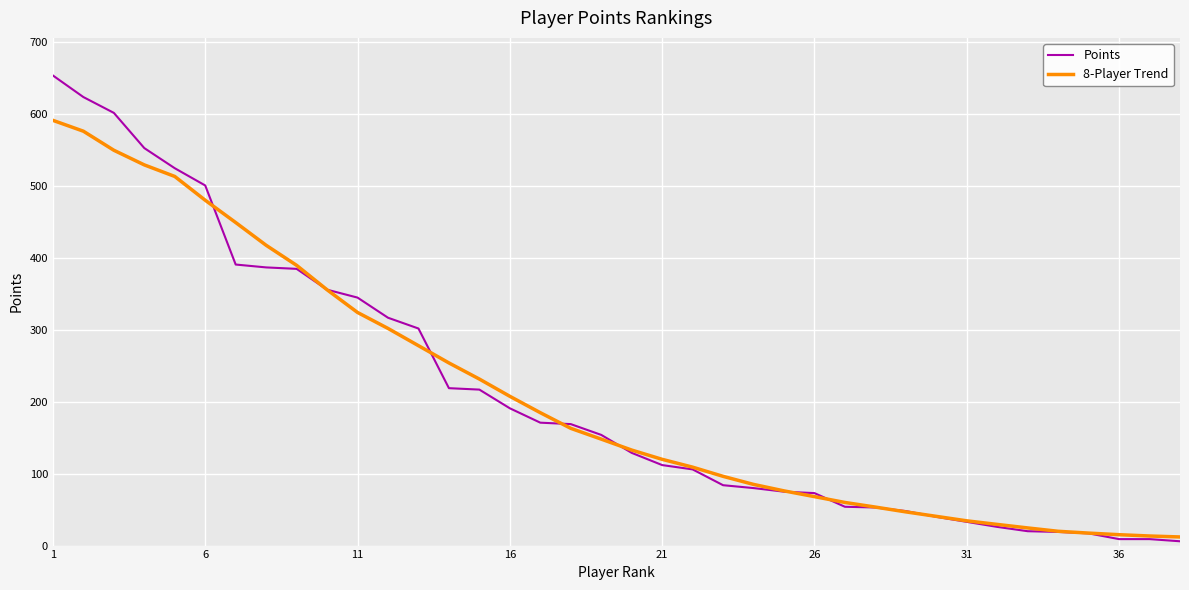

List the series in order of their peak value, lowest first.

8-Player Trend, Points